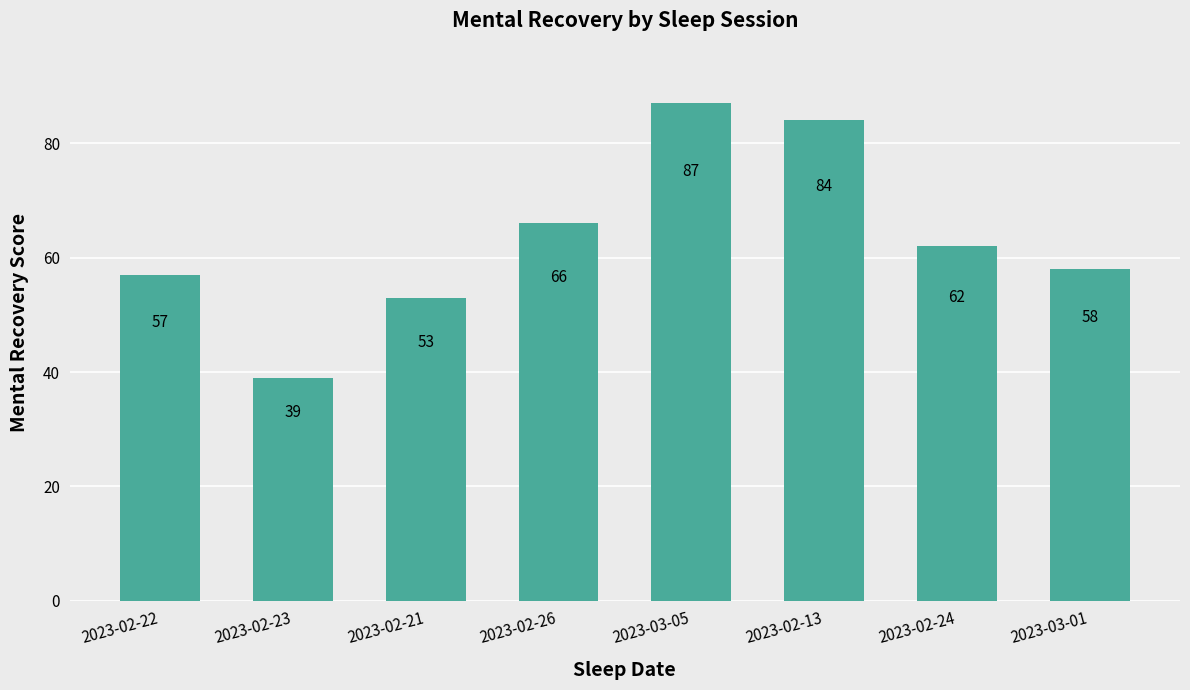

List the labels in order of value, largest first.

2023-03-05, 2023-02-13, 2023-02-26, 2023-02-24, 2023-03-01, 2023-02-22, 2023-02-21, 2023-02-23